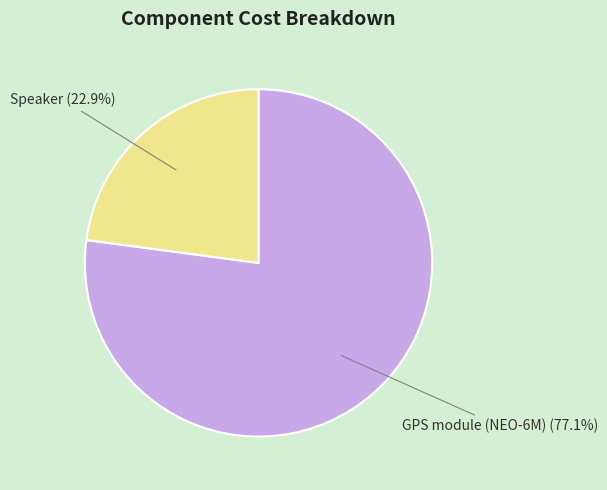

Does any single category account for the majority?

Yes